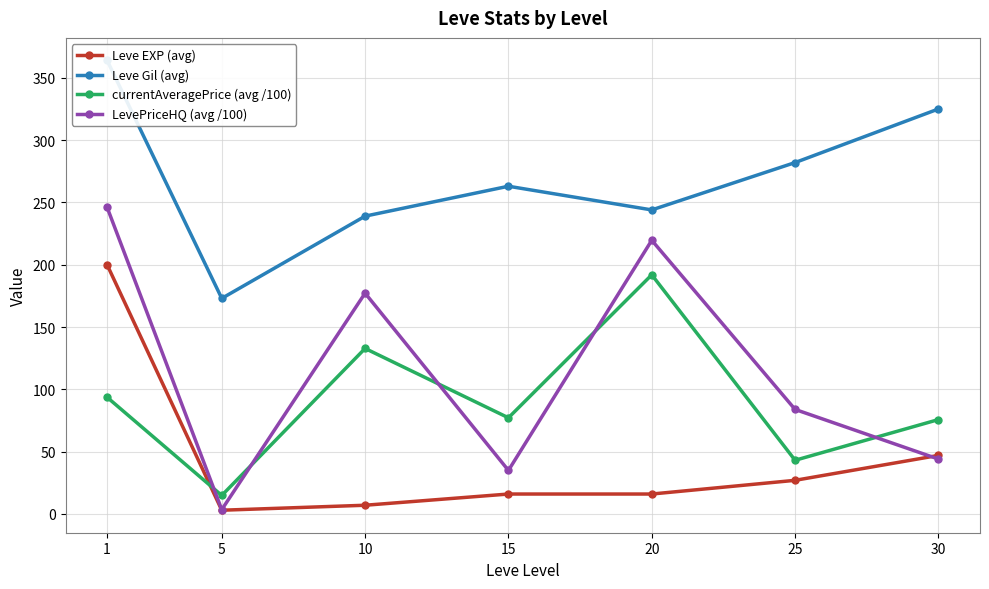

Which series has the largest total across all categories?

Leve Gil (avg)